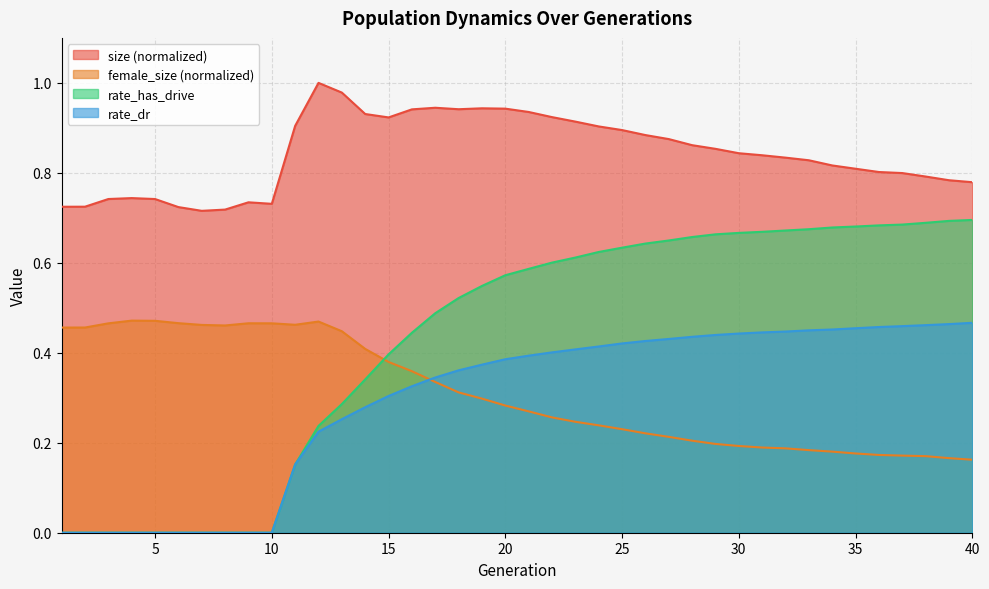

True or false: rate_has_drive has a value of 0.6 at 25.

True